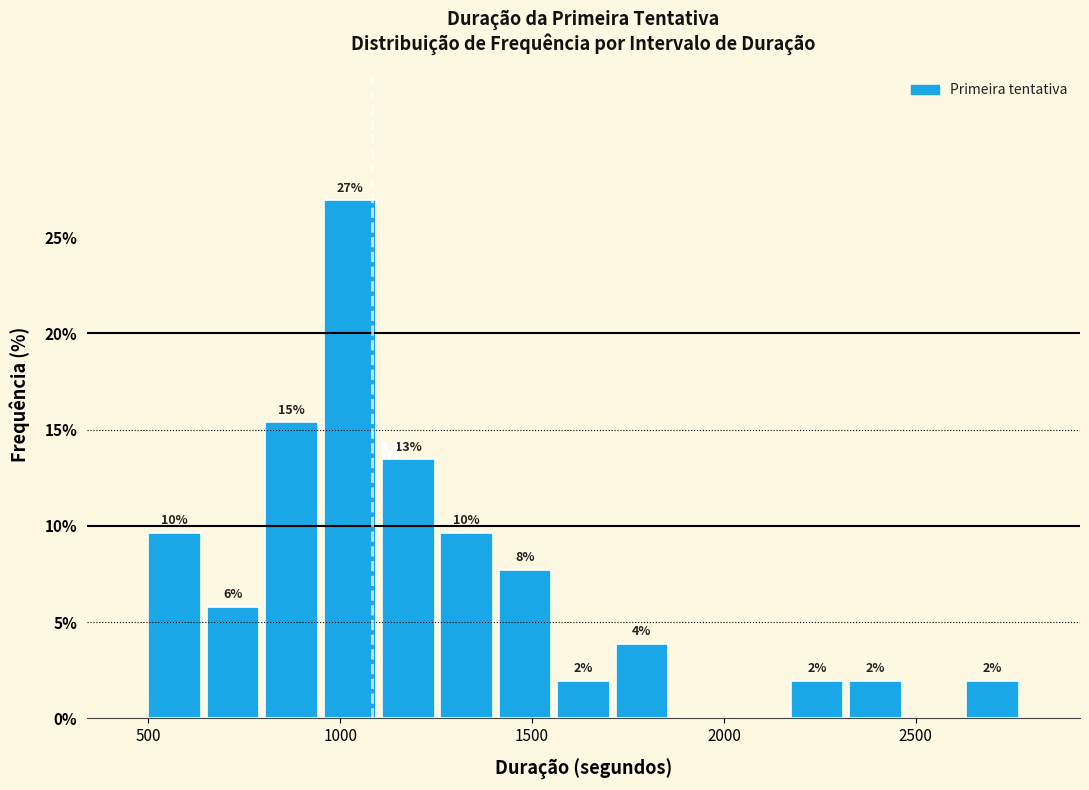

Read against the x-axis, roughly where is the centre of the tallest bar?

1000